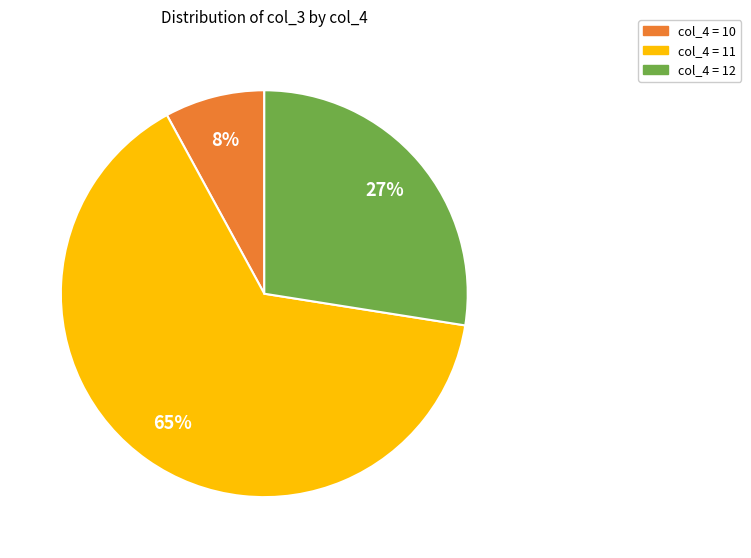

To the nearest percent, what portion does col_4 = 10 represent?

8%